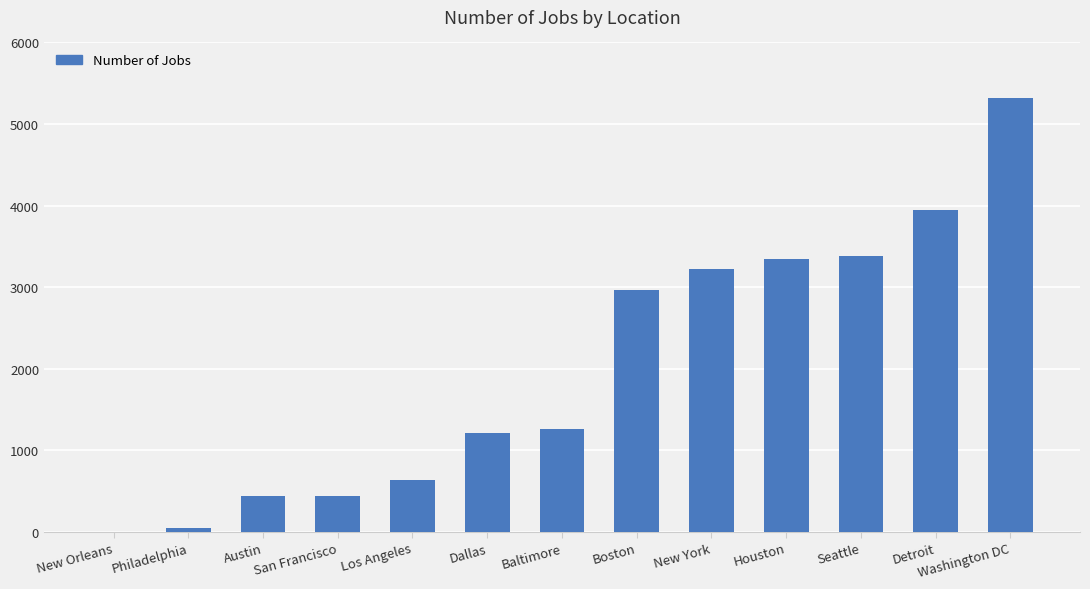

What value does the data have at Austin?

434